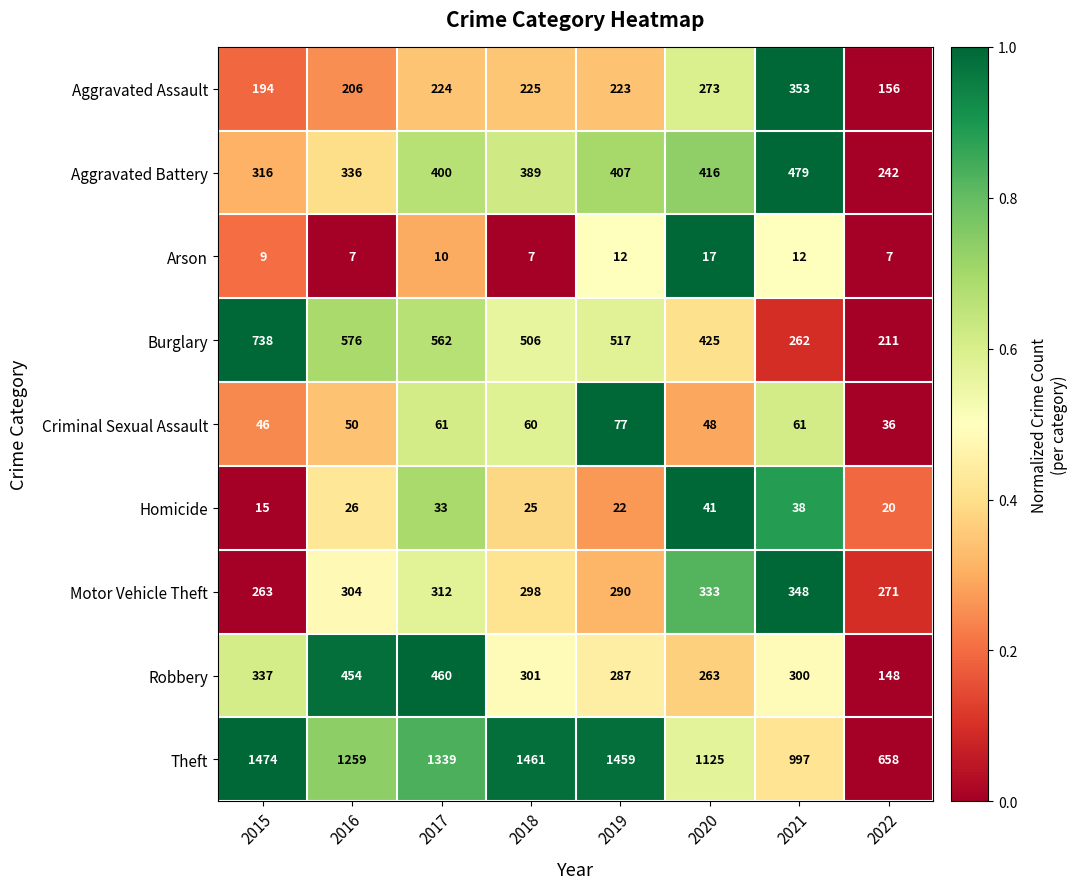

Between 2015 and 2020, which series saw the biggest shift?

Theft